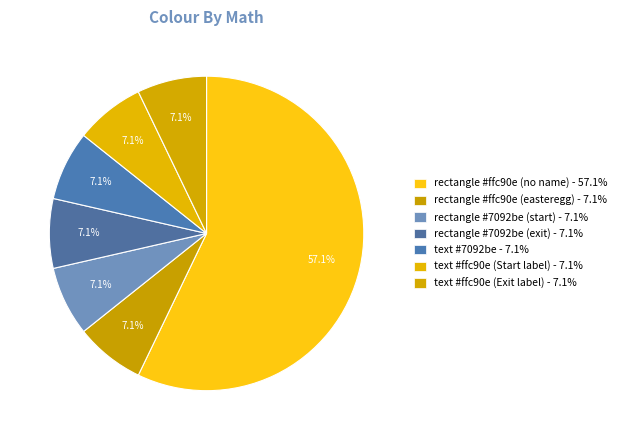

How many slices are in this pie chart?

7